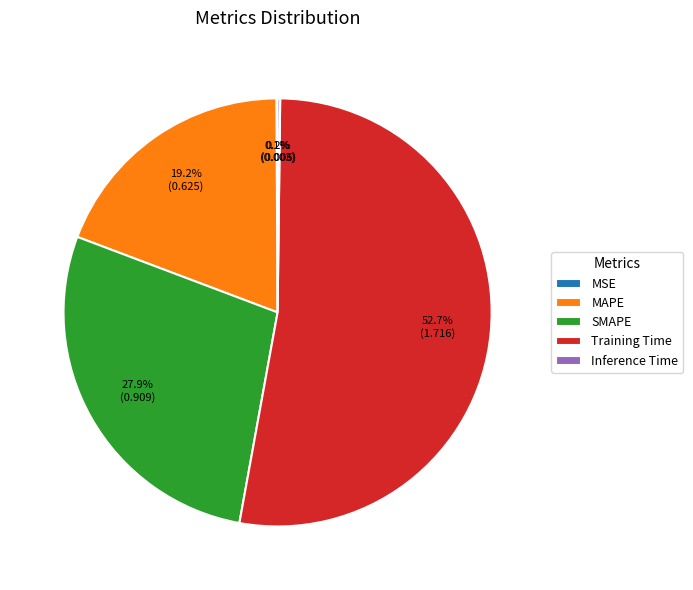

What is the largest slice in the pie chart?

Training Time